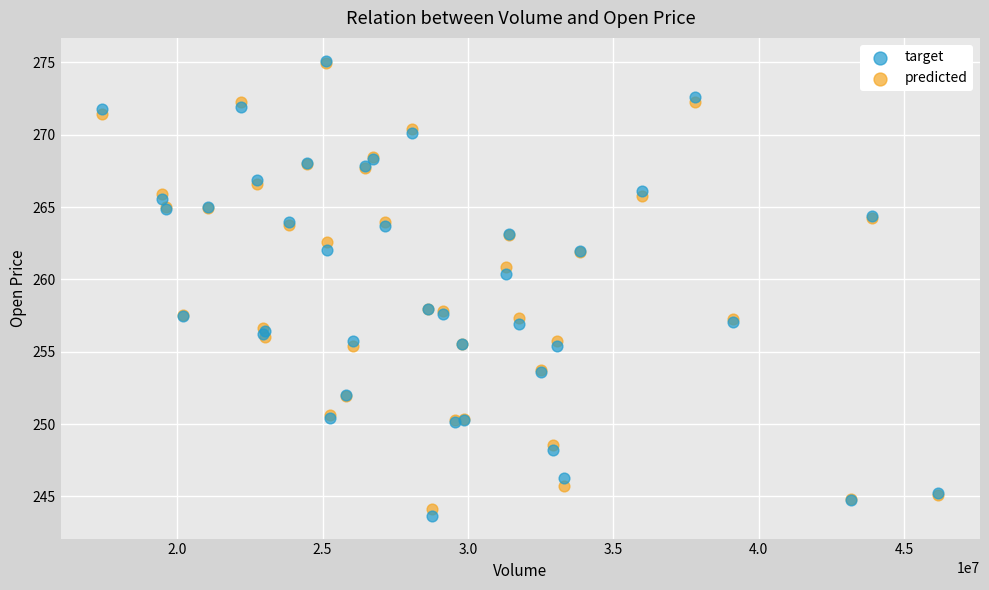

What are all the series names shown in the legend?

target, predicted